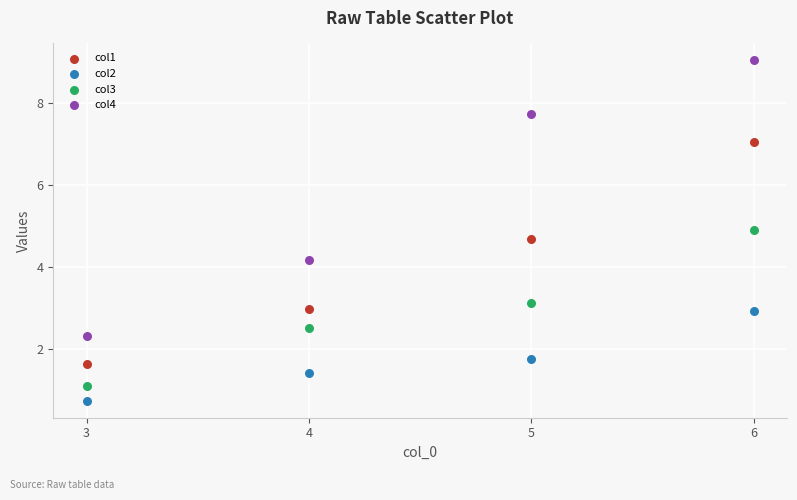

Which series has the widest spread of Y values?

col4